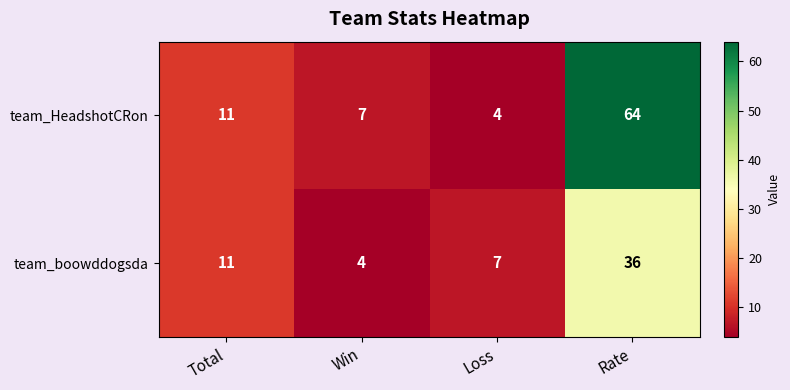

What is the sum of the team_boowddogsda values at Total and Rate?

47